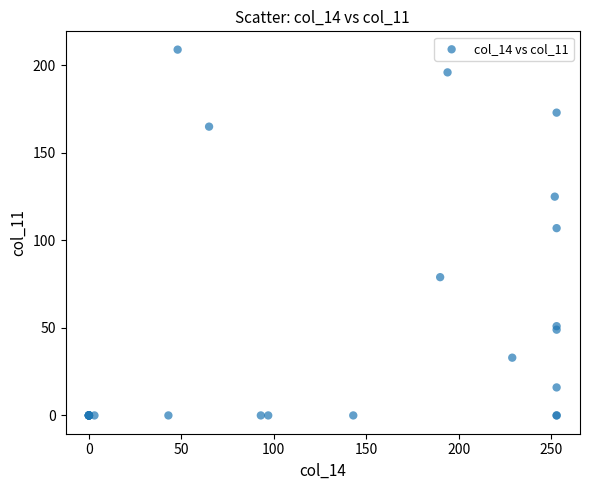

What Y value in the scatter plot is closest to 104?

107